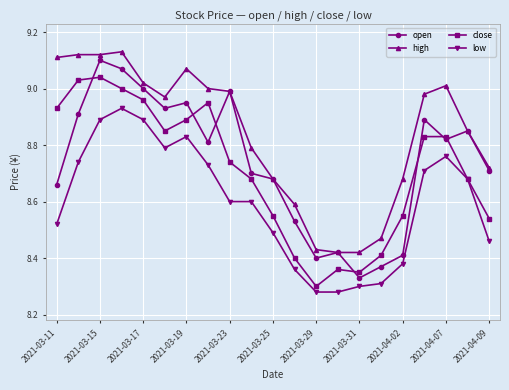

How many distinct data groups are displayed?

4